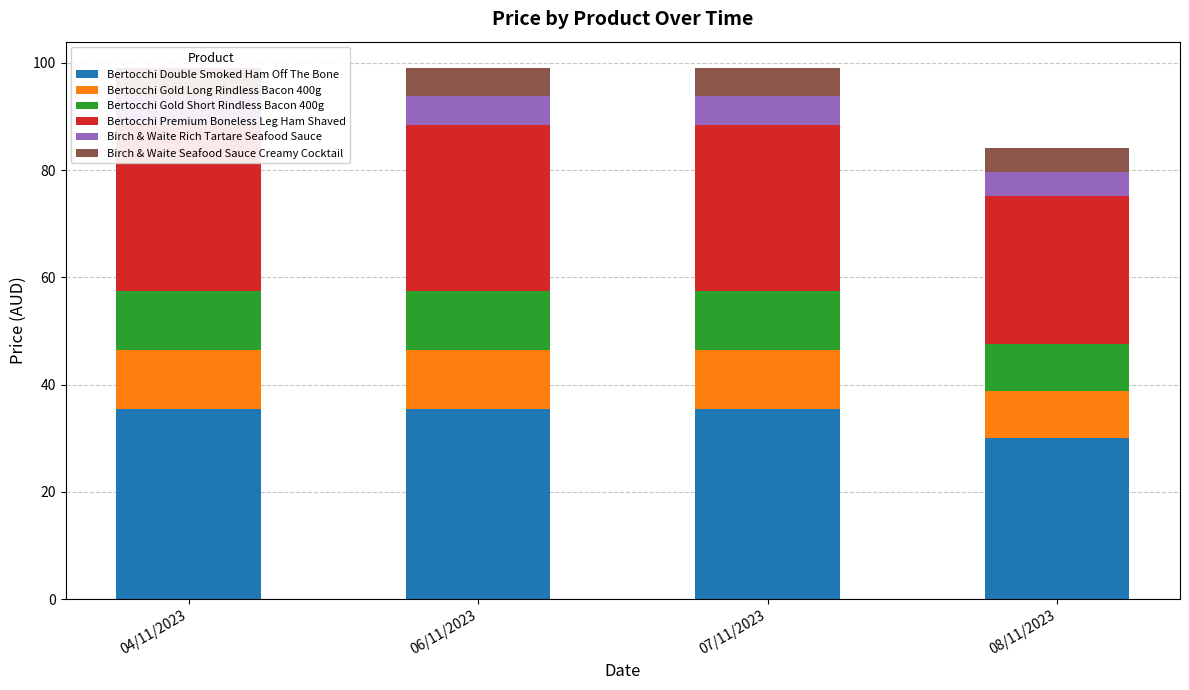

Read the Birch & Waite Rich Tartare Seafood Sauce value at 06/11/2023.

5.2